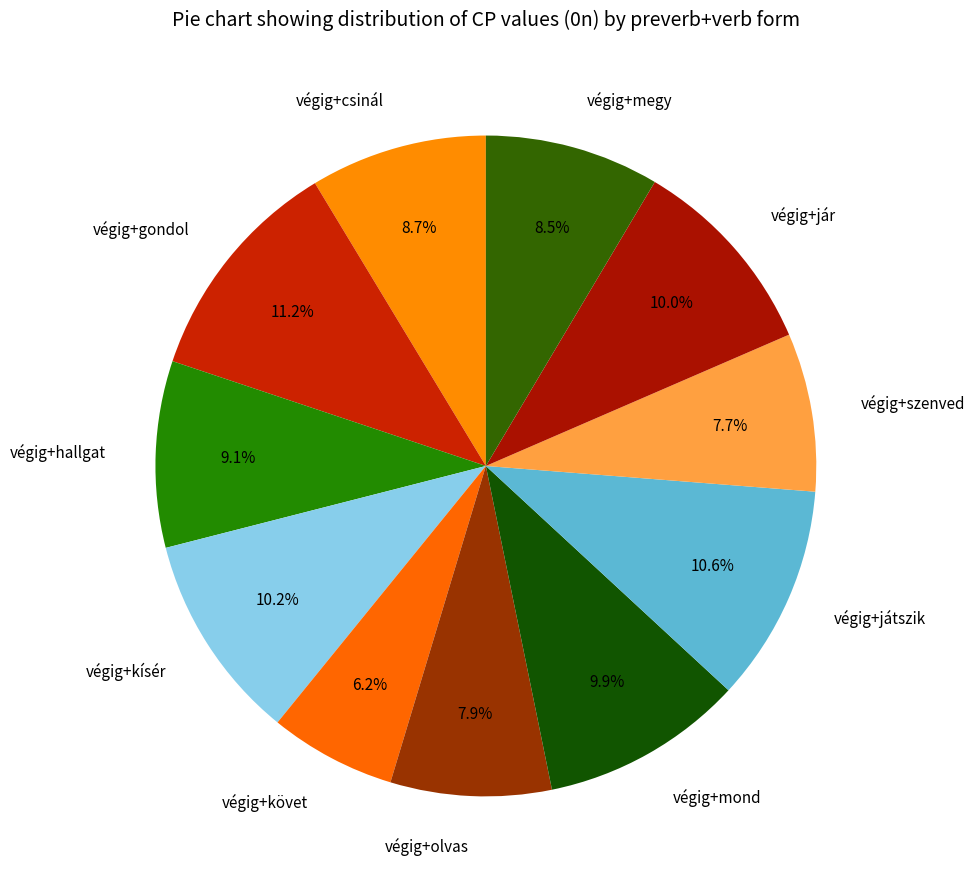

To the nearest percent, what portion does végig+hallgat represent?

9%